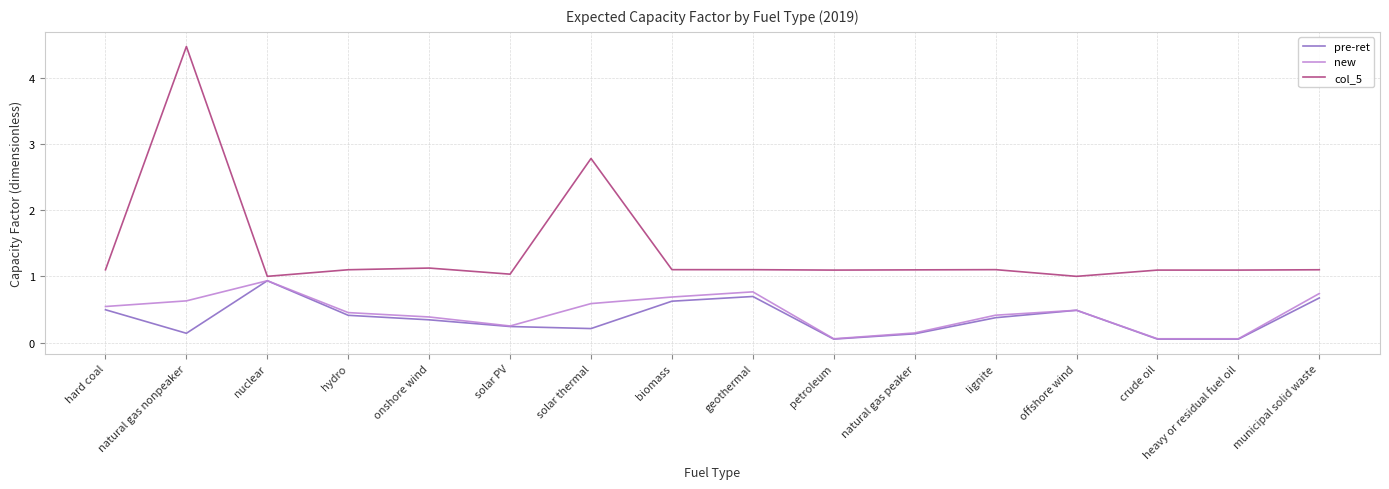

Which series has the largest total across all categories?

col_5